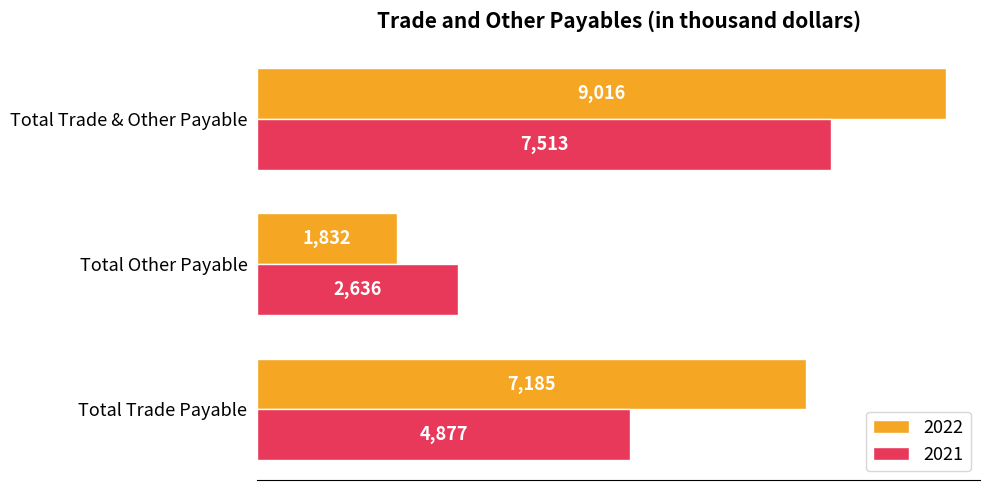

What are all the series names shown in the legend?

2022, 2021